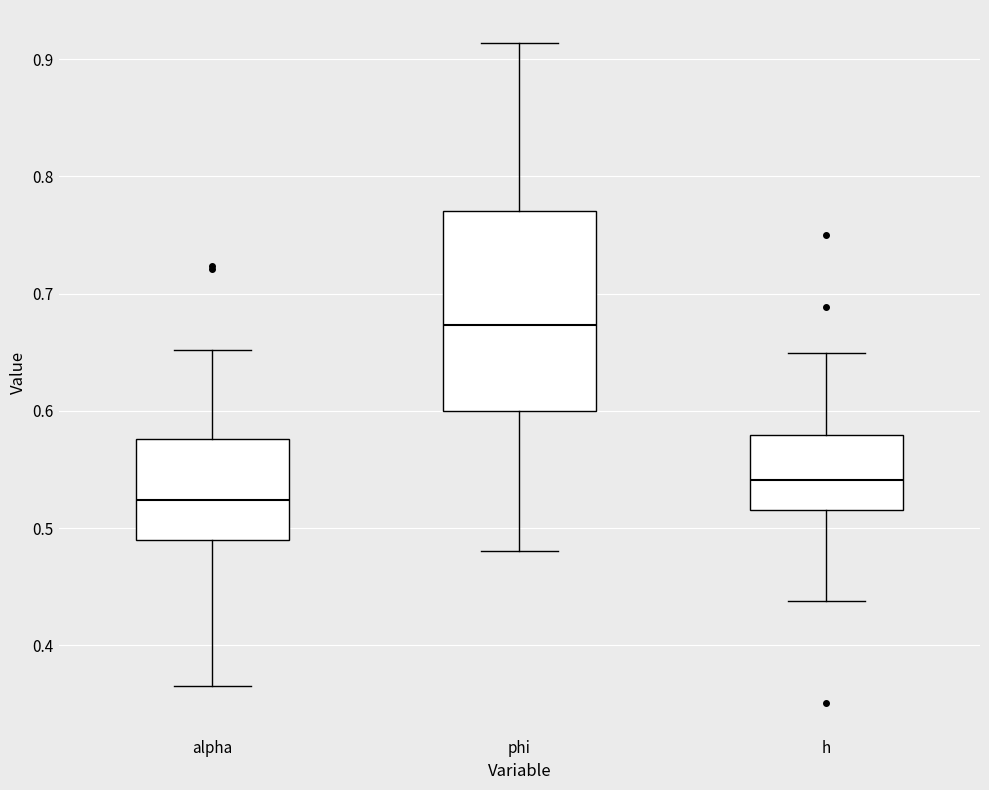

Reading left to right, transcribe this box plot: for each box, give where its median line is, the range the box spans, and where its two whiskers end, as read against the y-axis. The values are not printed on the chart, so give them approximately, as read against the axis.

alpha: median 0.52, box 0.49 to 0.58, whiskers 0.37 to 0.65
phi: median 0.67, box 0.60 to 0.77, whiskers 0.48 to 0.91
h: median 0.54, box 0.52 to 0.58, whiskers 0.44 to 0.65